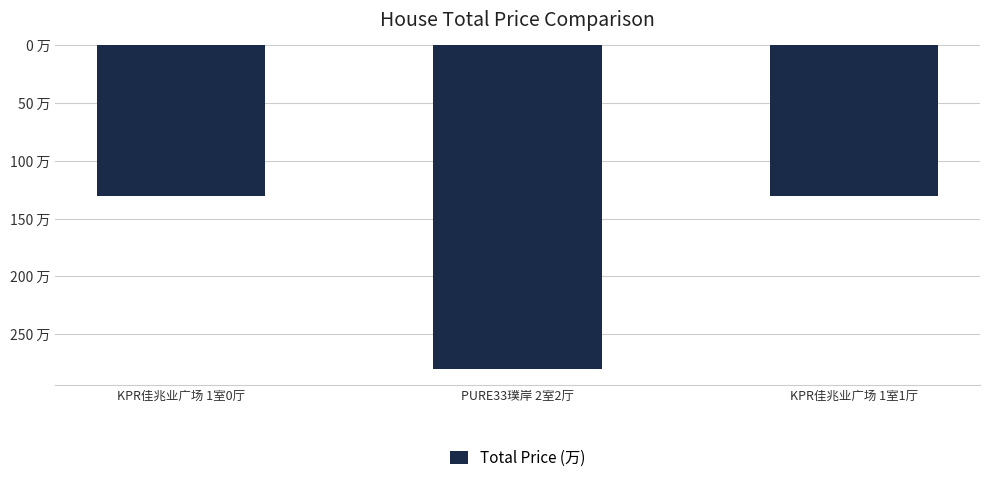

What is the label of the 1st bar from the right?

KPR佳兆业广场 1室1厅